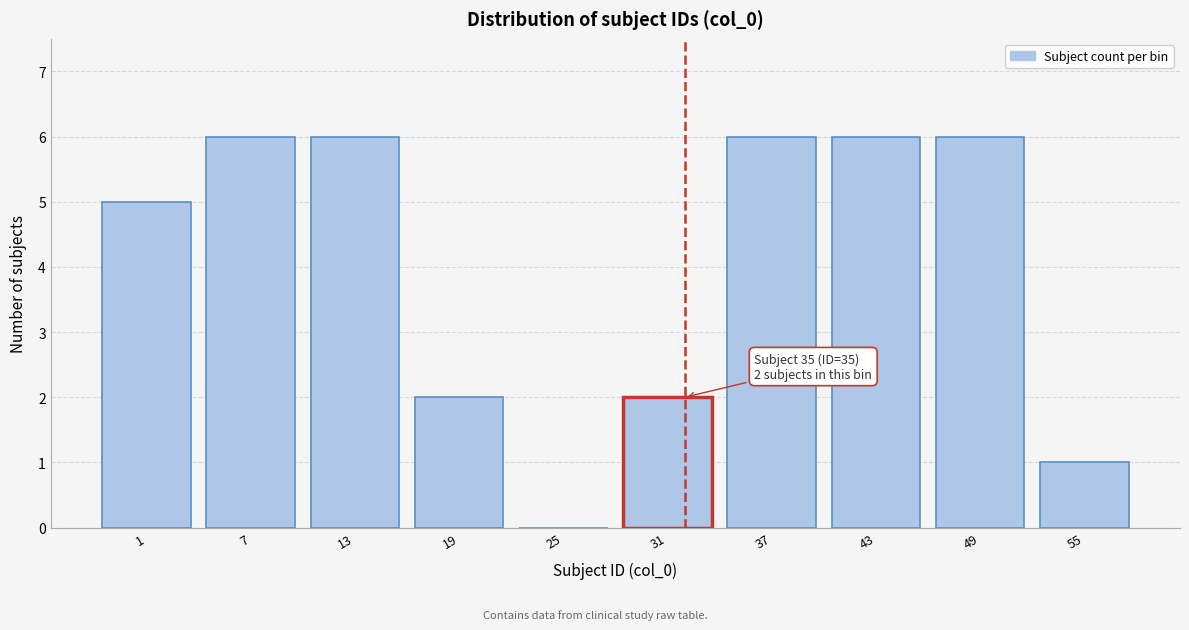

Reading left to right, list all the values displayed in this chart.

1=5	7=6	13=6	19=2	25=0	31=2	37=6	43=6	49=6	55=1